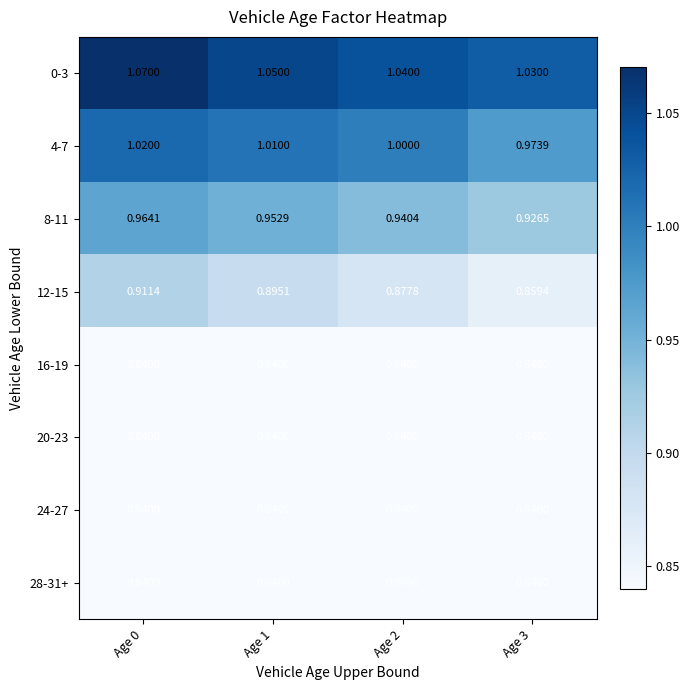

Is the value of 8-11 at Age 1 greater than the value of 24-27 at Age 2?

Yes